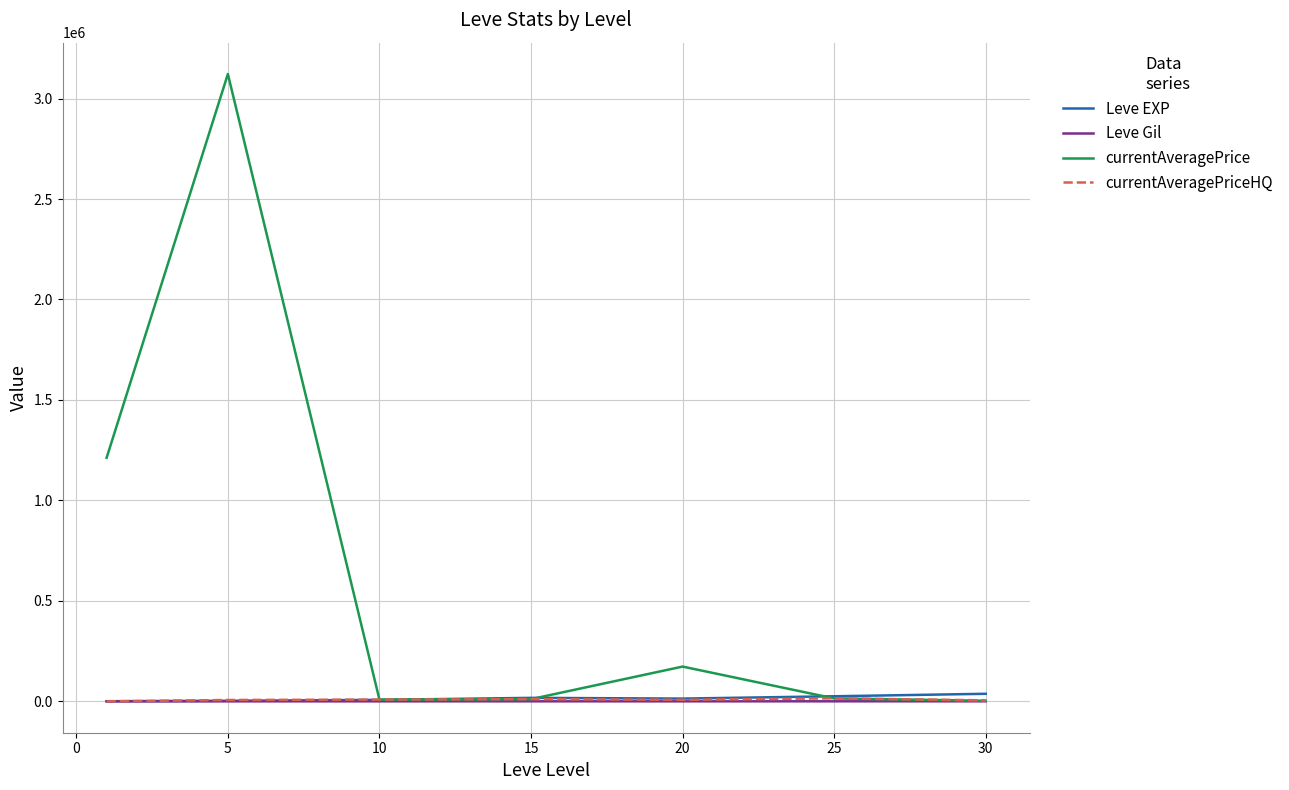

How many interior local peaks does the currentAveragePrice series have?

2